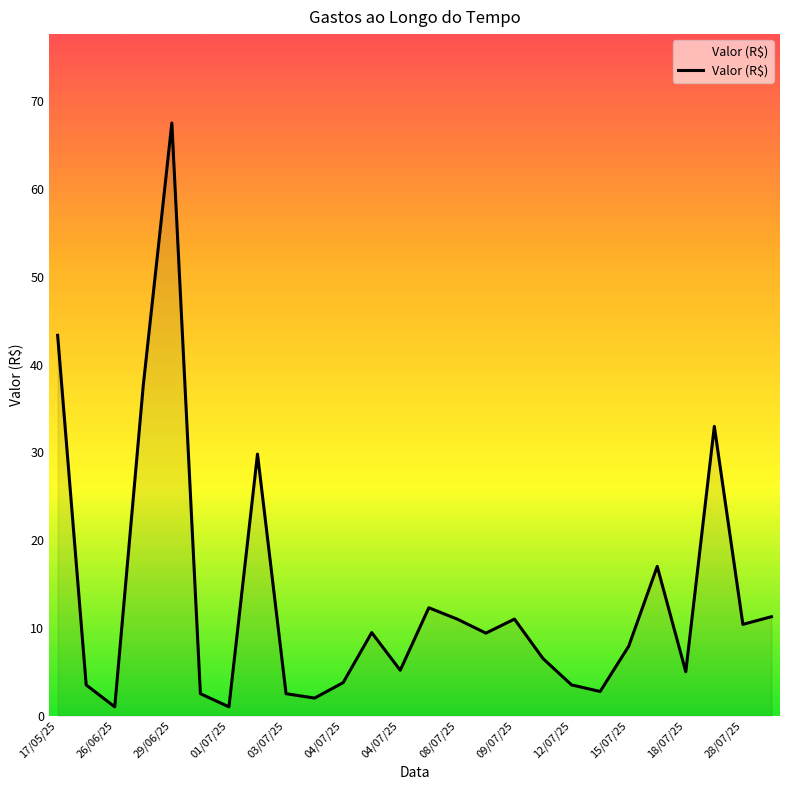

What is the maximum value shown in the chart?

67.5